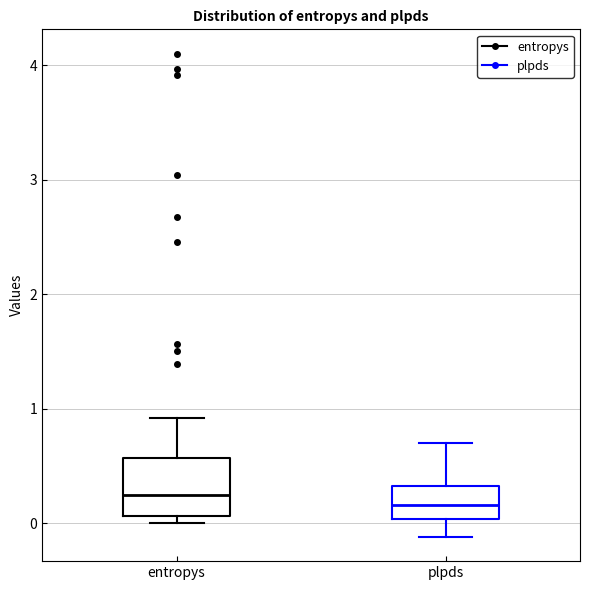

Which box is the tallest, from its lower edge to its upper edge?

entropys